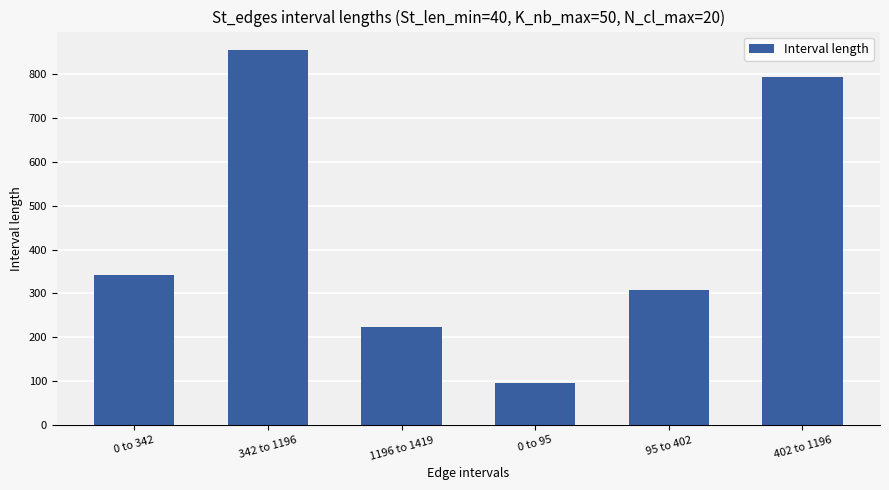

How many values are below 342?

3